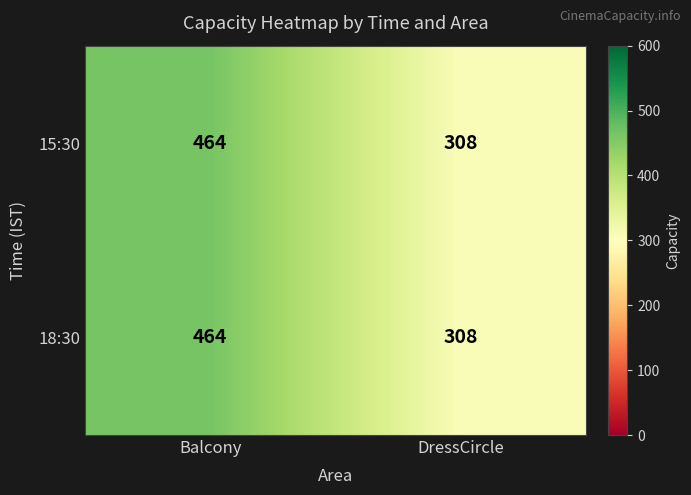

What is the difference between the maximum and minimum values in the 15:30 series?

156